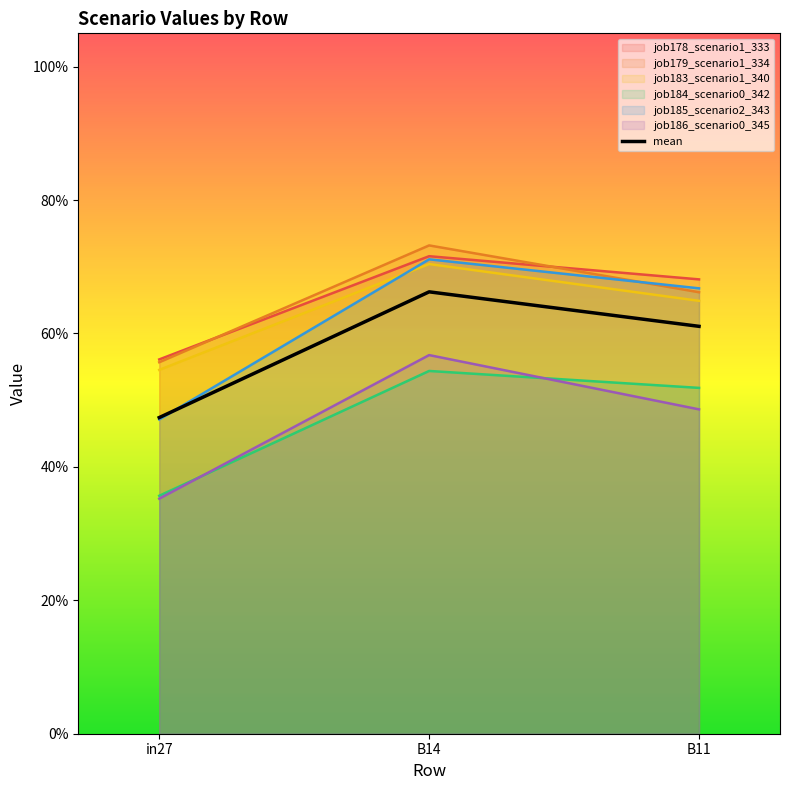

What is the difference between the maximum and minimum values?

0.2